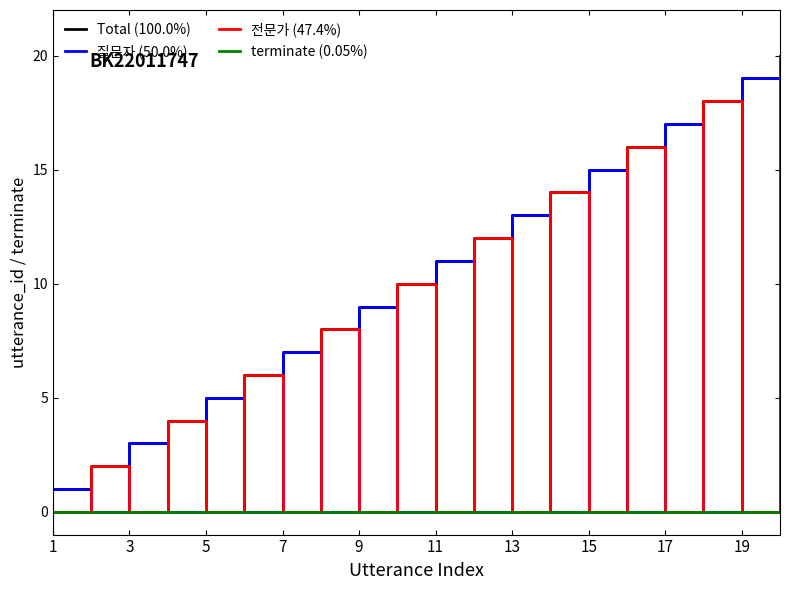

What is the maximum value shown in the chart?

20